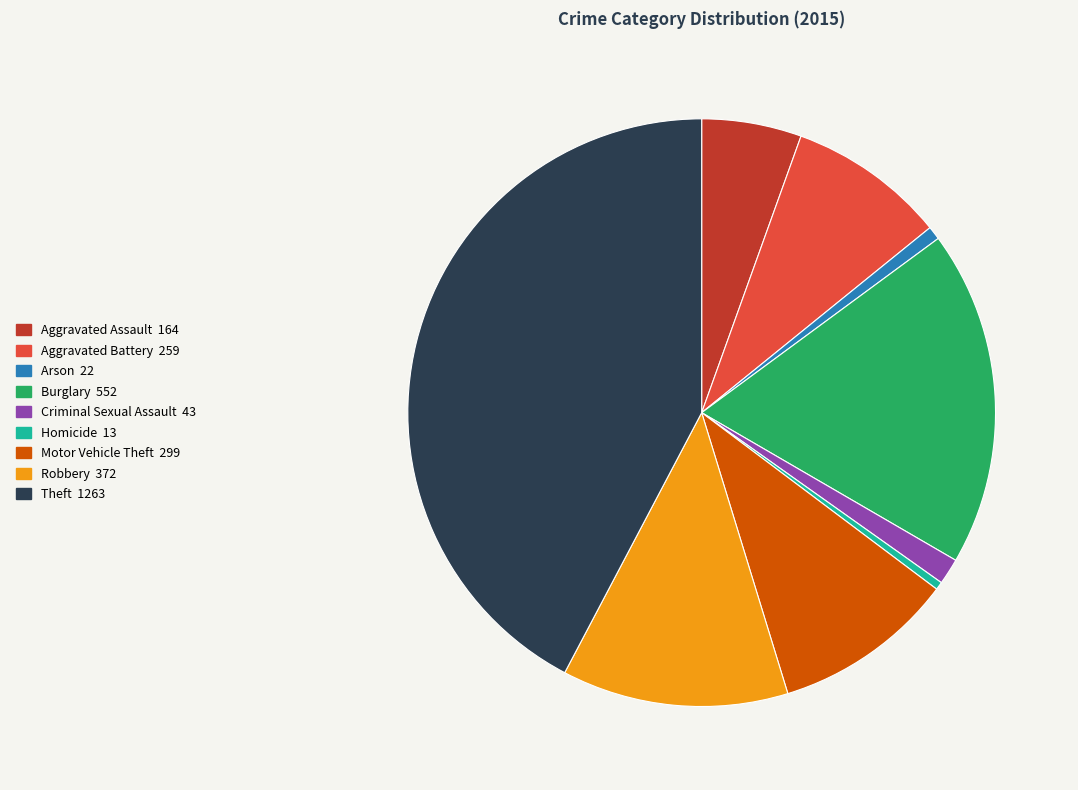

Which has a higher value, Burglary or Robbery?

Burglary